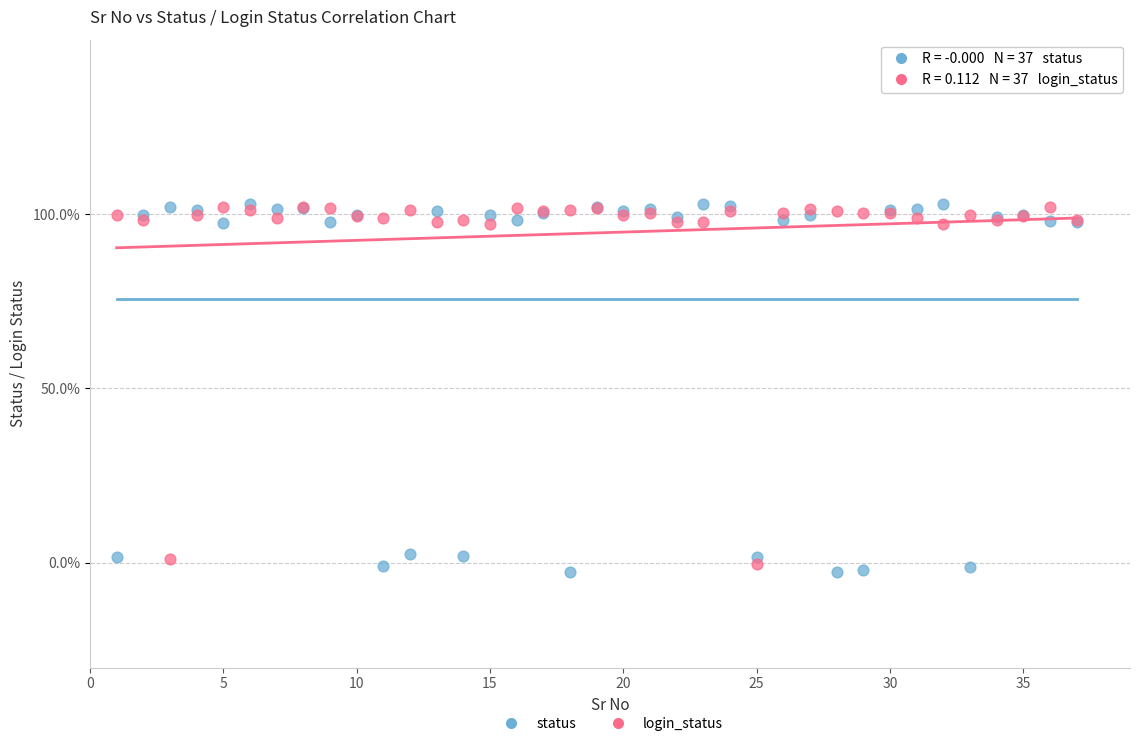

Which series has the widest spread of Y values?

status